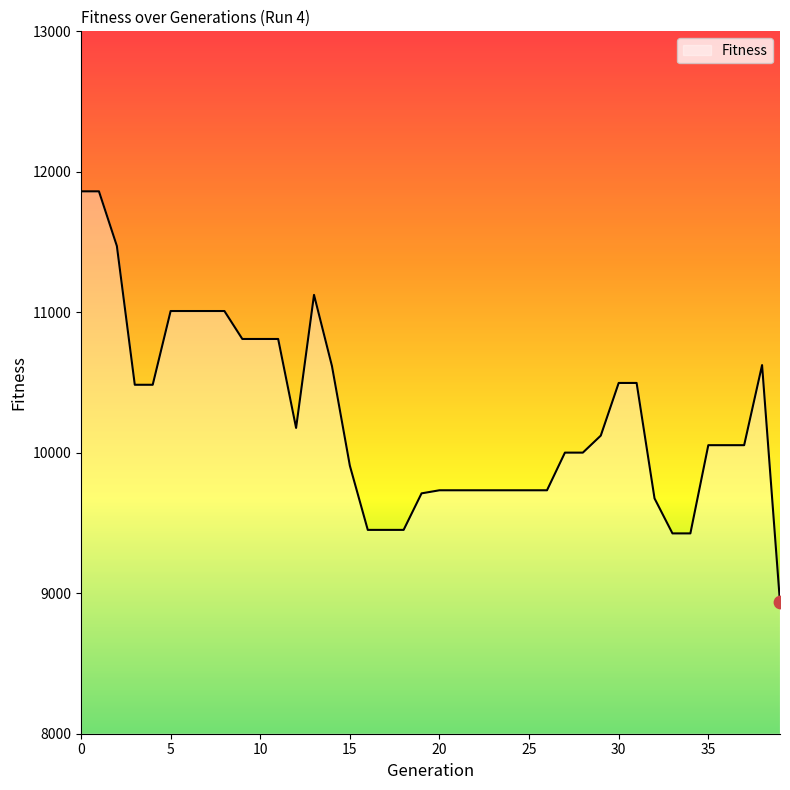

What is the minimum value shown in the chart?

8935